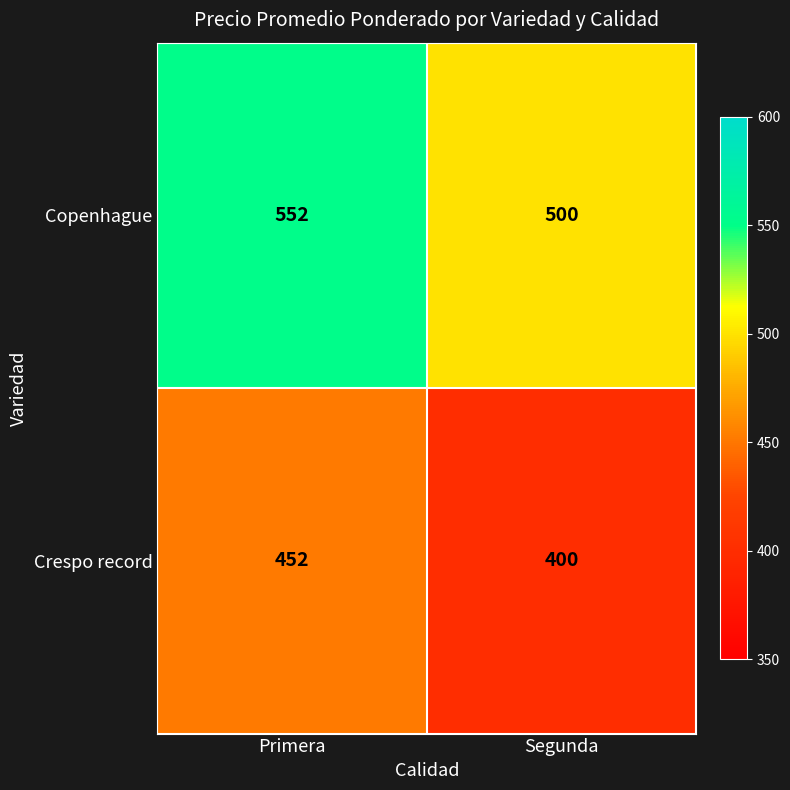

Reading left to right, list all the values displayed in this chart.

Copenhague: Primera=552	Segunda=500
Crespo record: Primera=452	Segunda=400